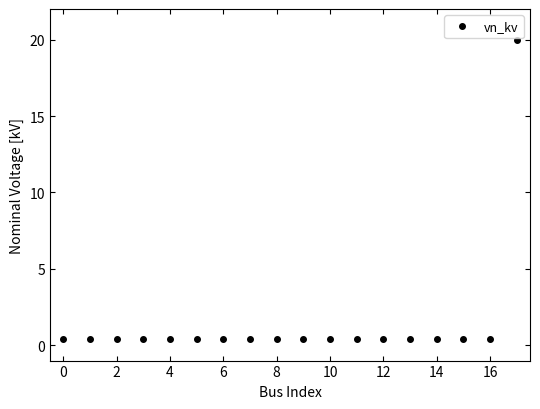

What is the difference between the maximum and minimum values?

19.6